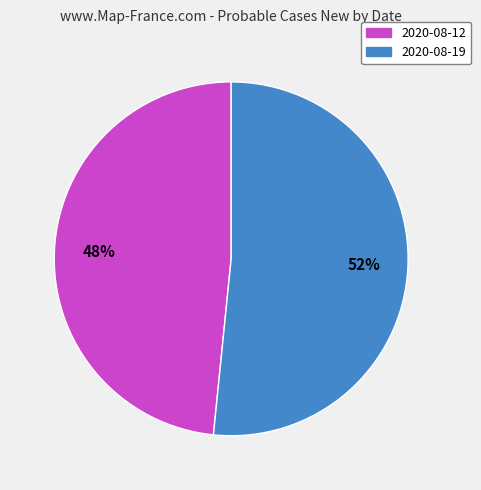

Approximately how many times larger is the value at 2020-08-12 compared to 2020-08-19?

0.9